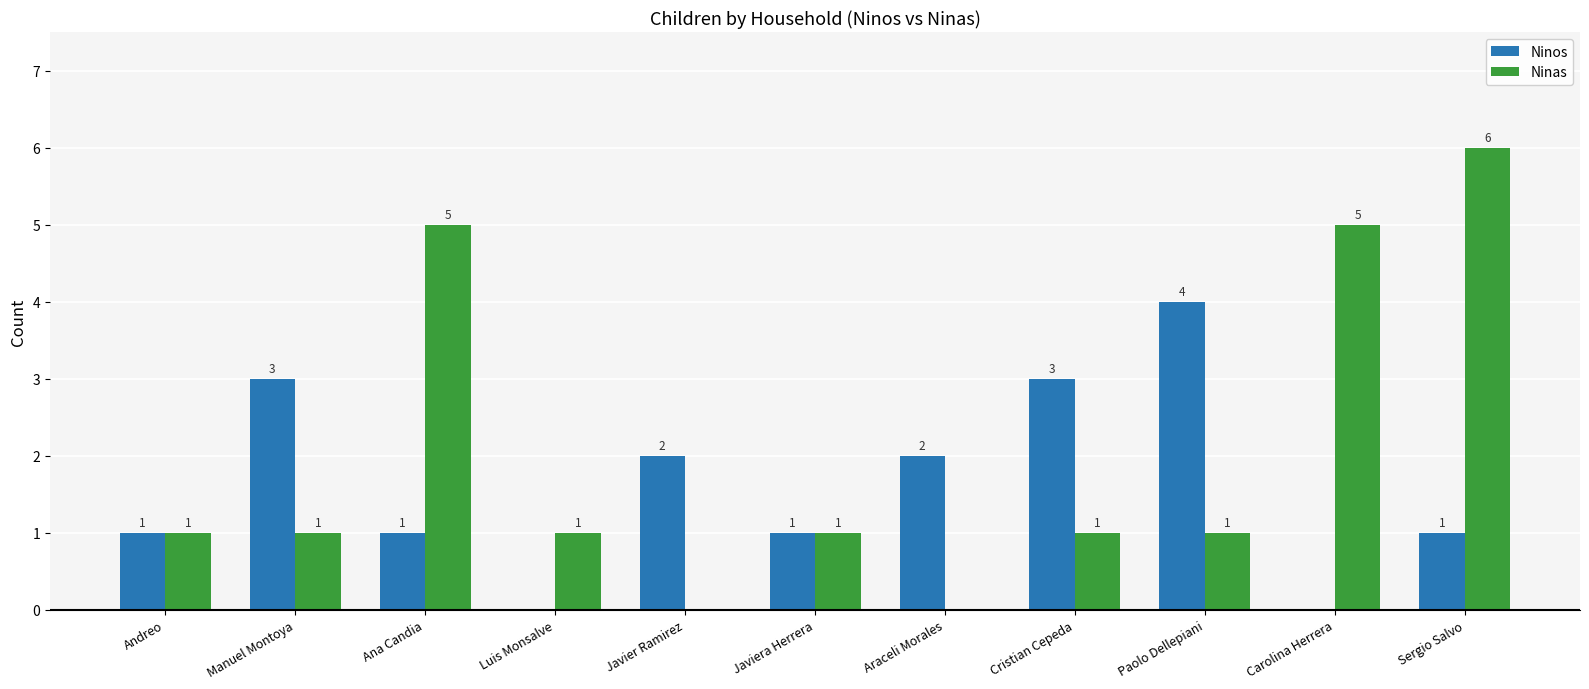

Count the number of data series in this chart.

2